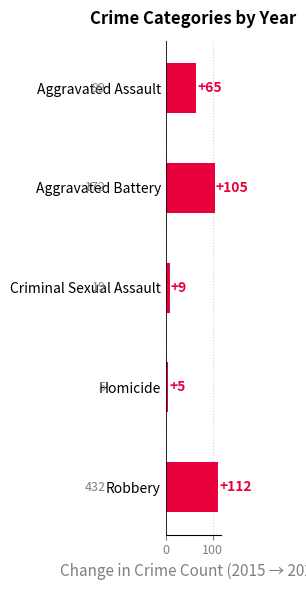

What position from the bottom is Robbery?

1